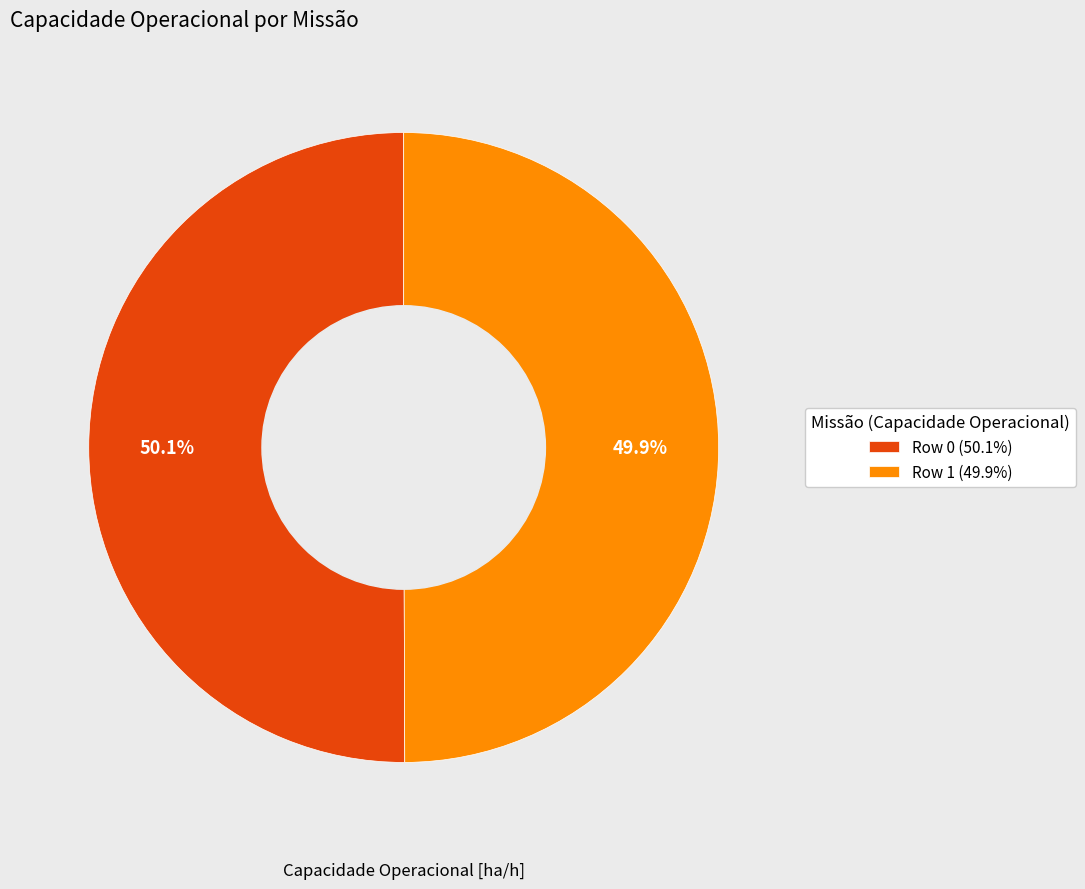

Is the sum of Row 0 and Row 1 greater than half?

Yes